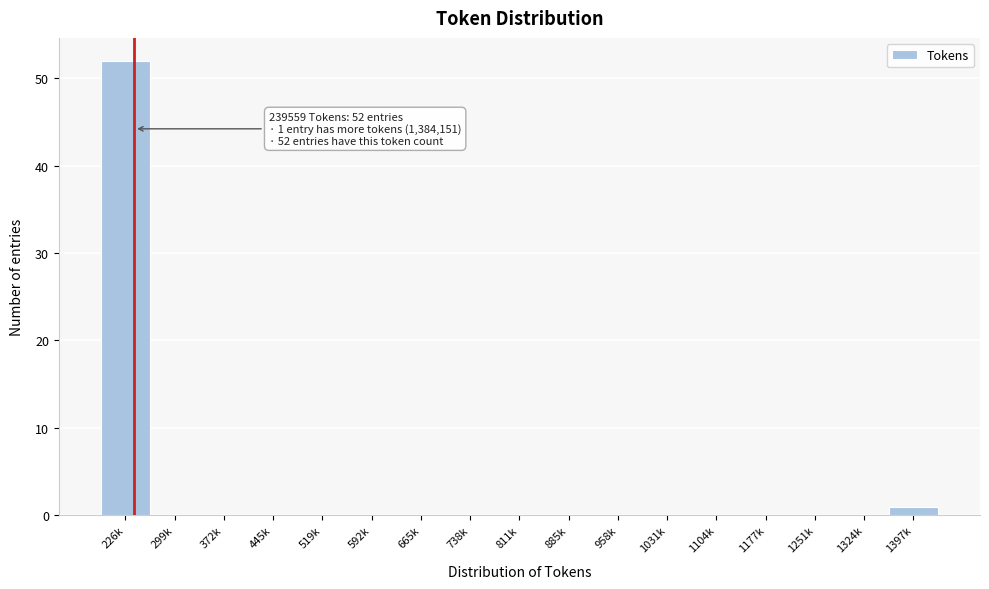

Reading right to left, what are all the values shown in this chart?

1397k=1	1324k=0	1251k=0	1177k=0	1104k=0	1031k=0	958k=0	885k=0	811k=0	738k=0	665k=0	592k=0	519k=0	445k=0	372k=0	299k=0	226k=52